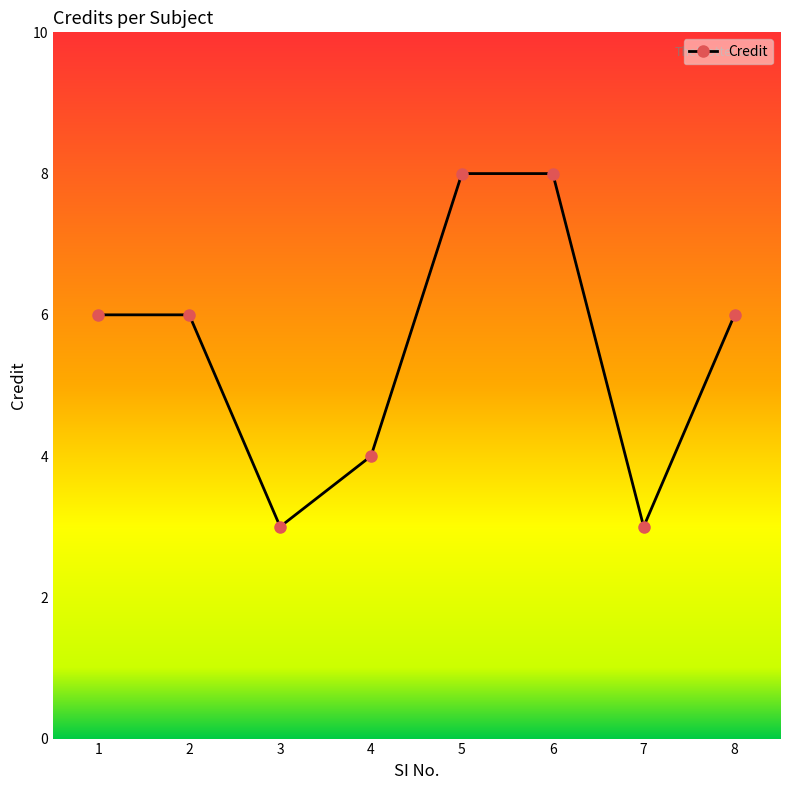

What is the difference between the maximum and minimum values?

5